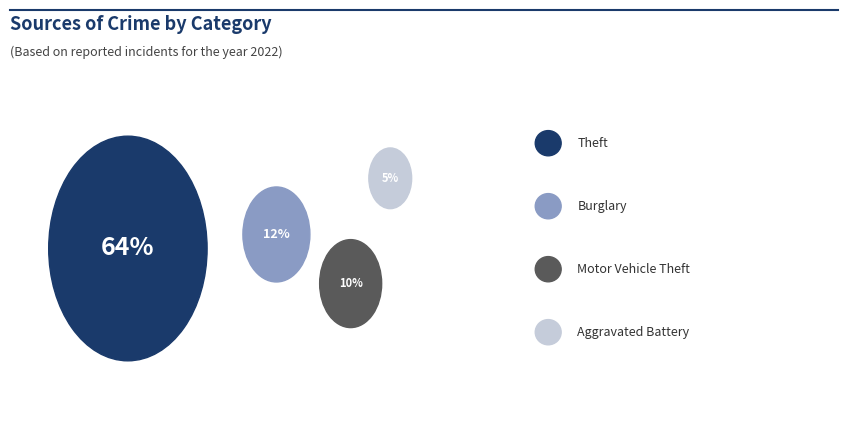

Is it true that Homicide is 11% of the pie?

False